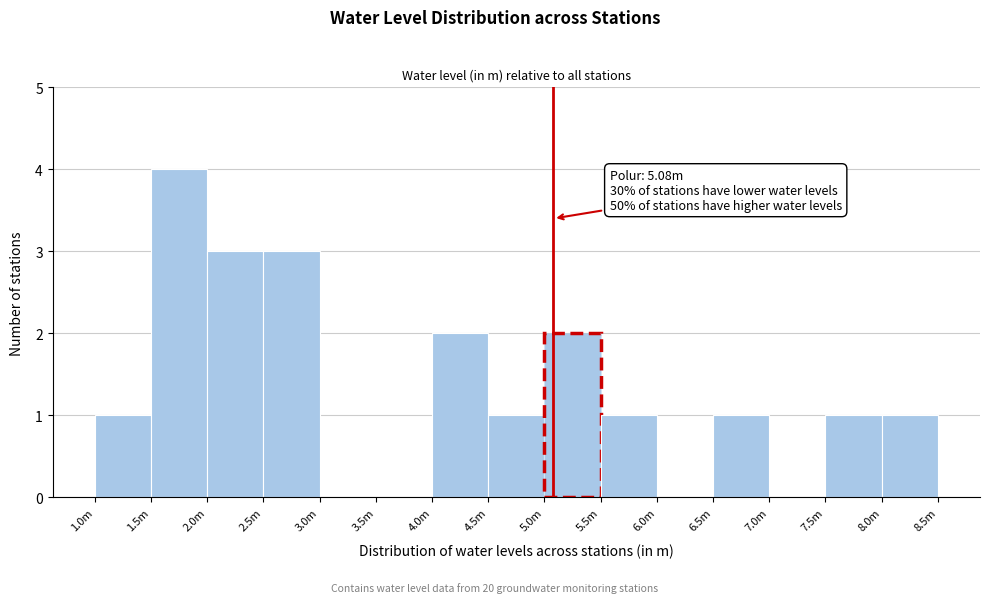

Reading left to right, extract all data points from this chart.

1.0m=1	1.5m=4	2.0m=3	2.5m=3	3.0m=0	3.5m=0	4.0m=2	4.5m=1	5.0m=2	5.5m=1	6.0m=0	6.5m=1	7.0m=0	7.5m=1	8.0m=1